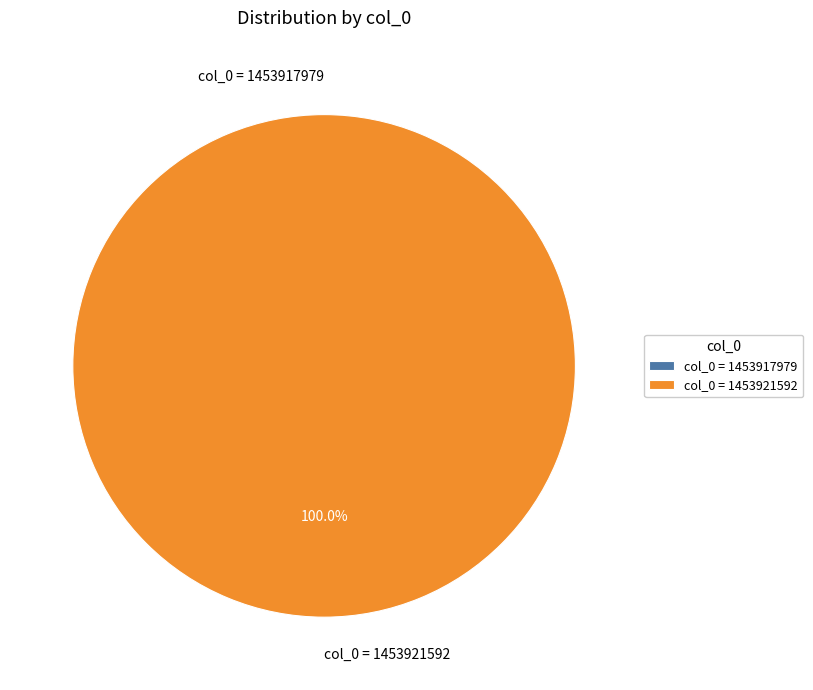

What percentage do col_0 = 1453917979 and col_0 = 1453921592 together represent?

100.0%